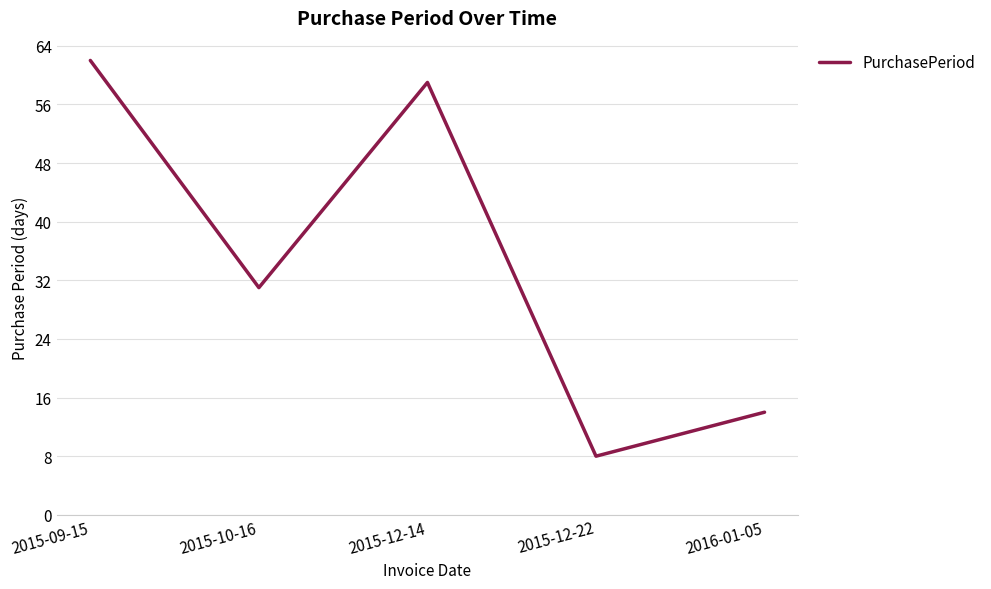

What is the greatest value displayed?

62